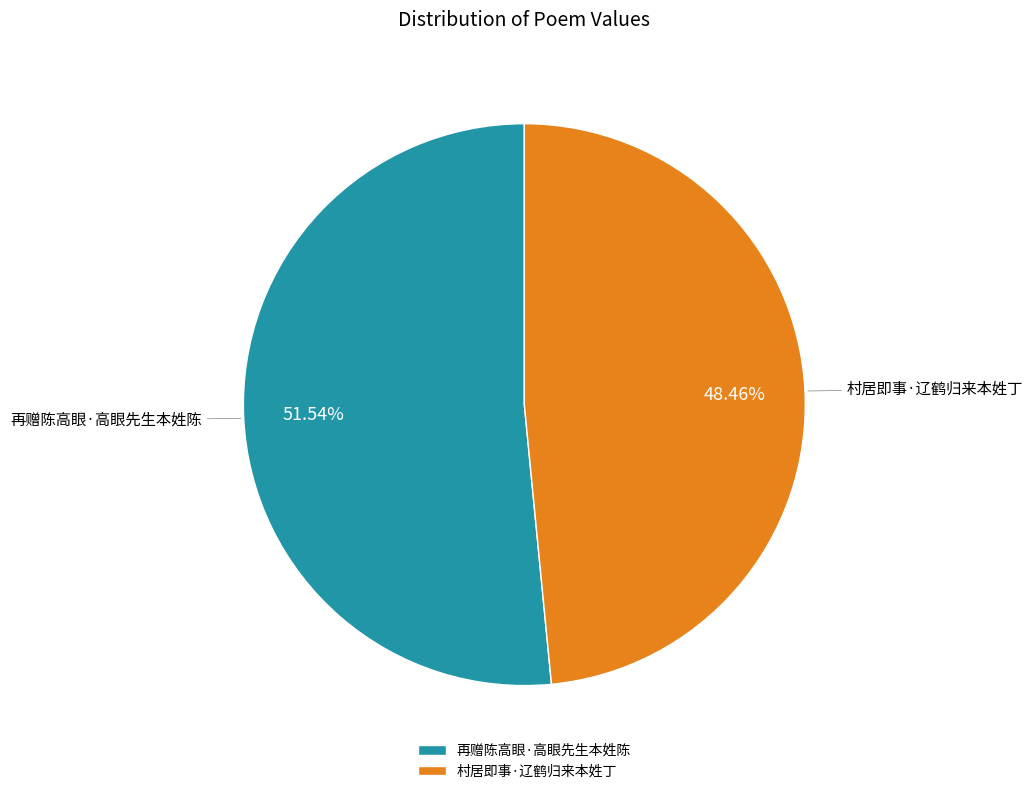

True or false: 村居即事·辽鹤归来本姓丁 accounts for 48% of the total.

True